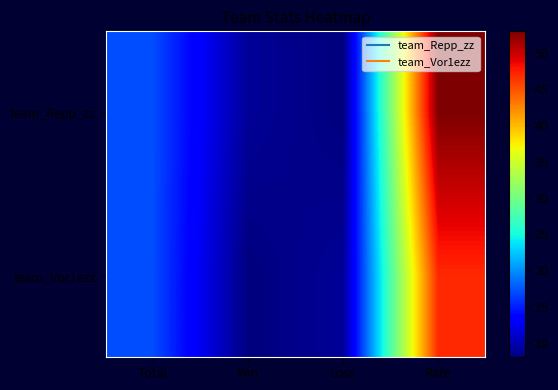

At Win, list the series in order from largest to smallest.

team_Repp_zz, team_Vor1ezz